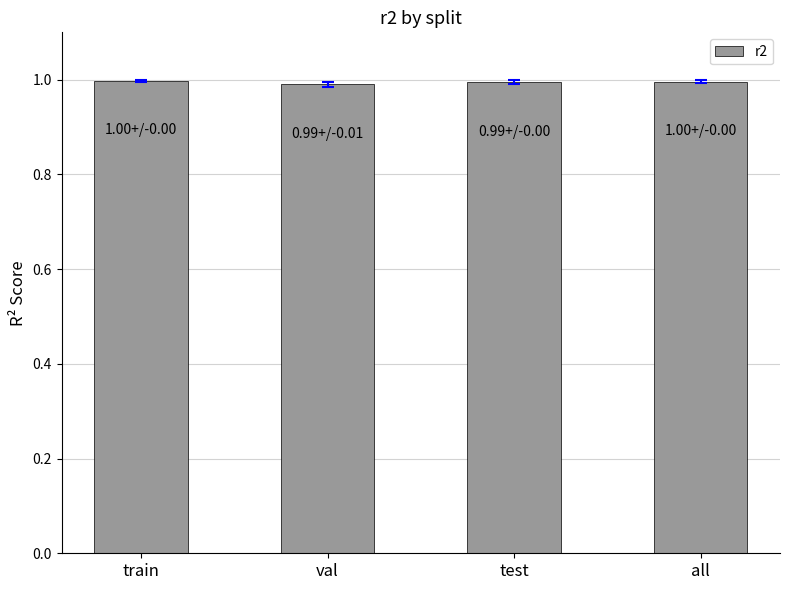

The chart shows a value of 0.3 at train. True or false?

False